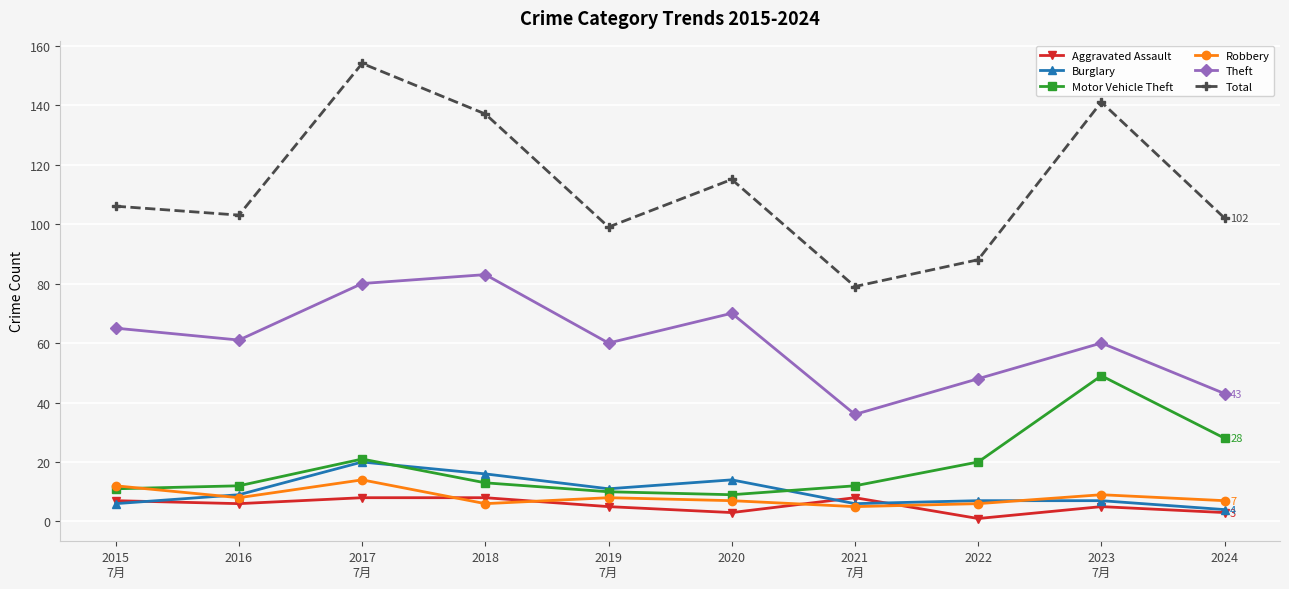

Where is the first local minimum for Theft?

2016